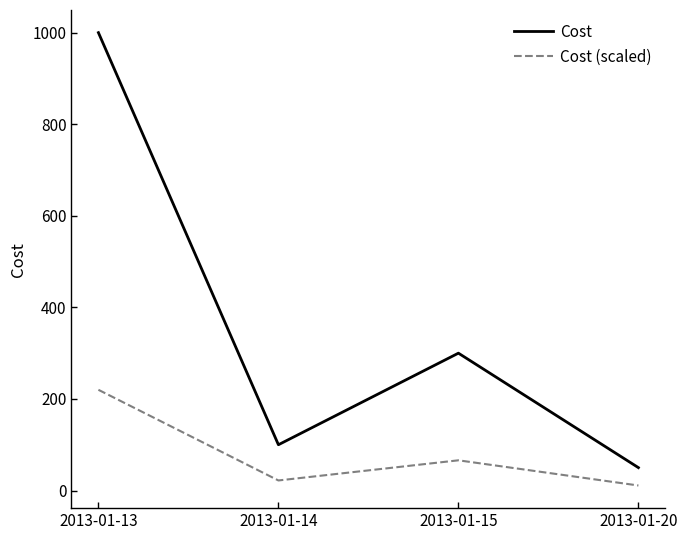

Which series has the largest range (max minus min)?

Cost